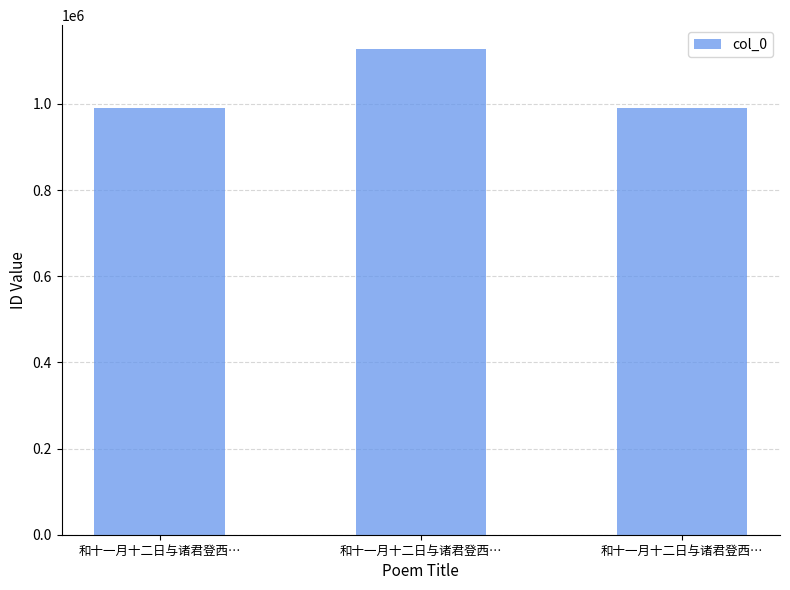

Reading right to left, what are all the values shown in this chart?

990661	1126497	990660